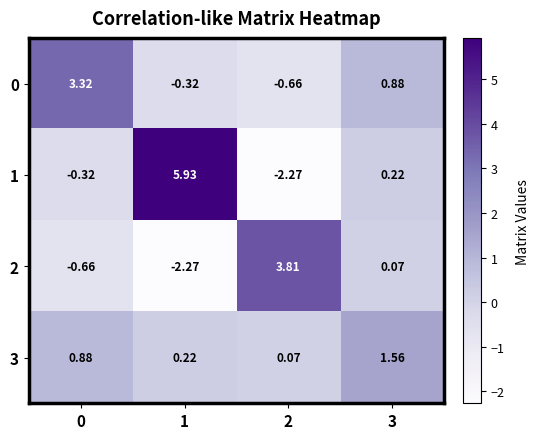

How many values in 2 are below zero?

2